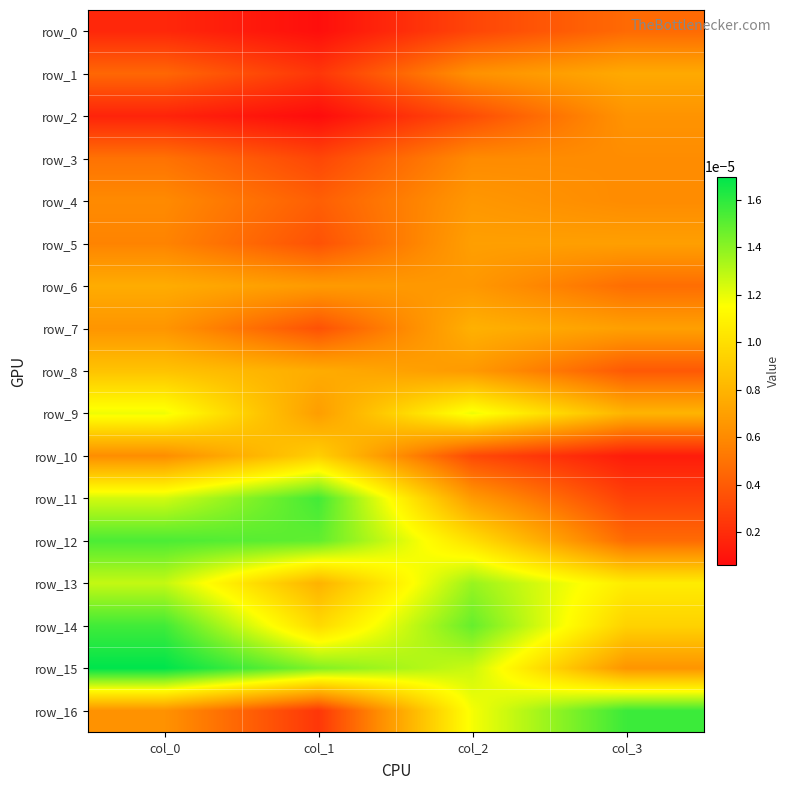

At how many categories does at least one series exceed 0?

4